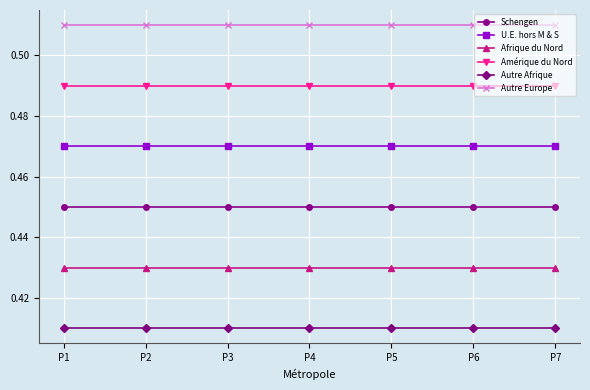

What is the sum of all Amérique du Nord values?

3.4